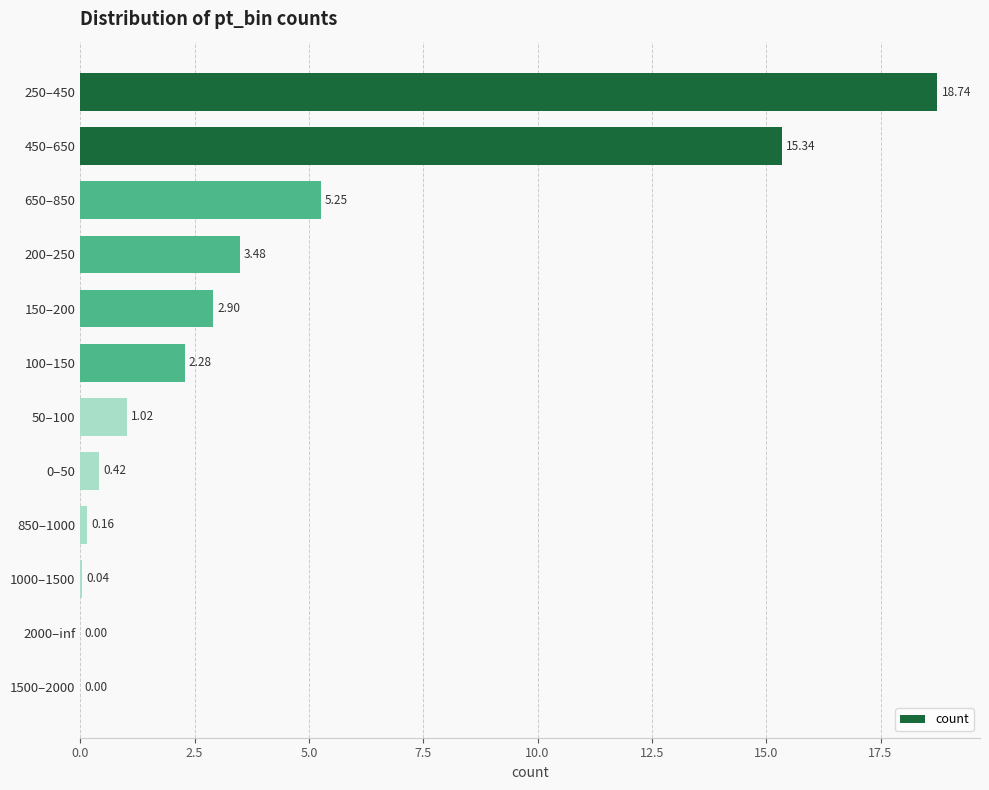

Does the chart contain stacked bars?

No